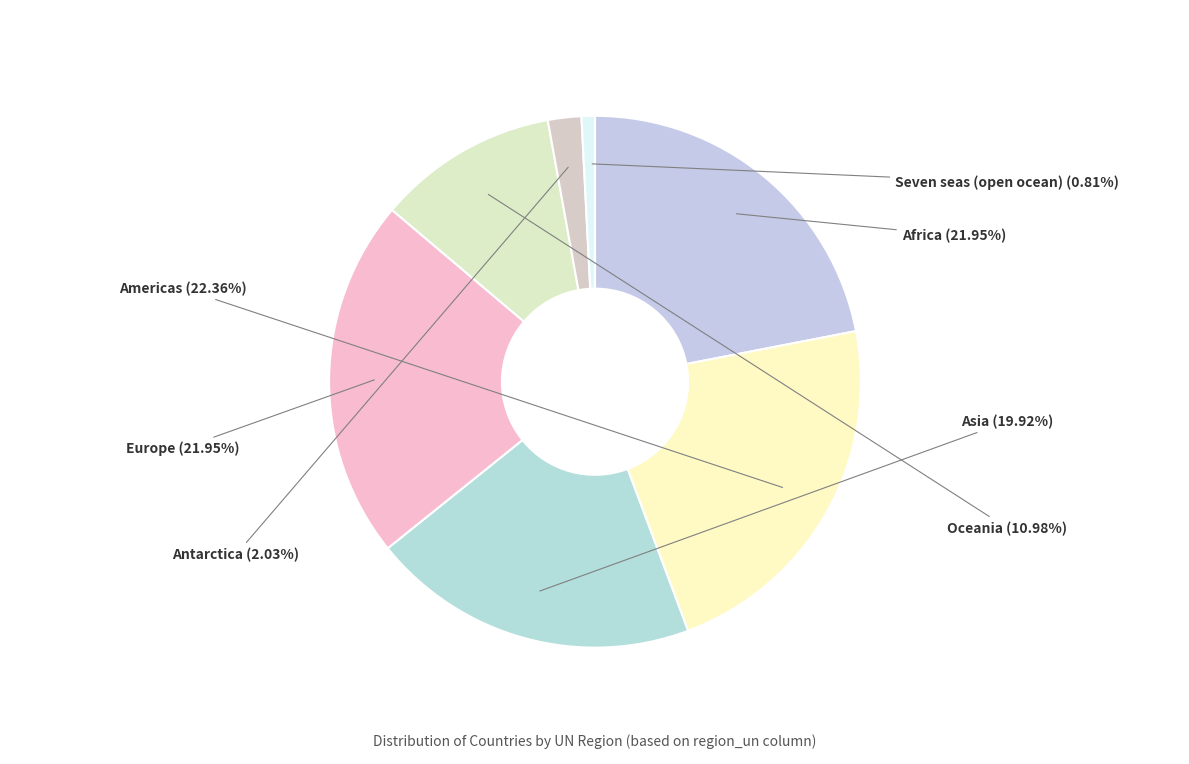

What portion of the pie excludes Asia?

80.1%